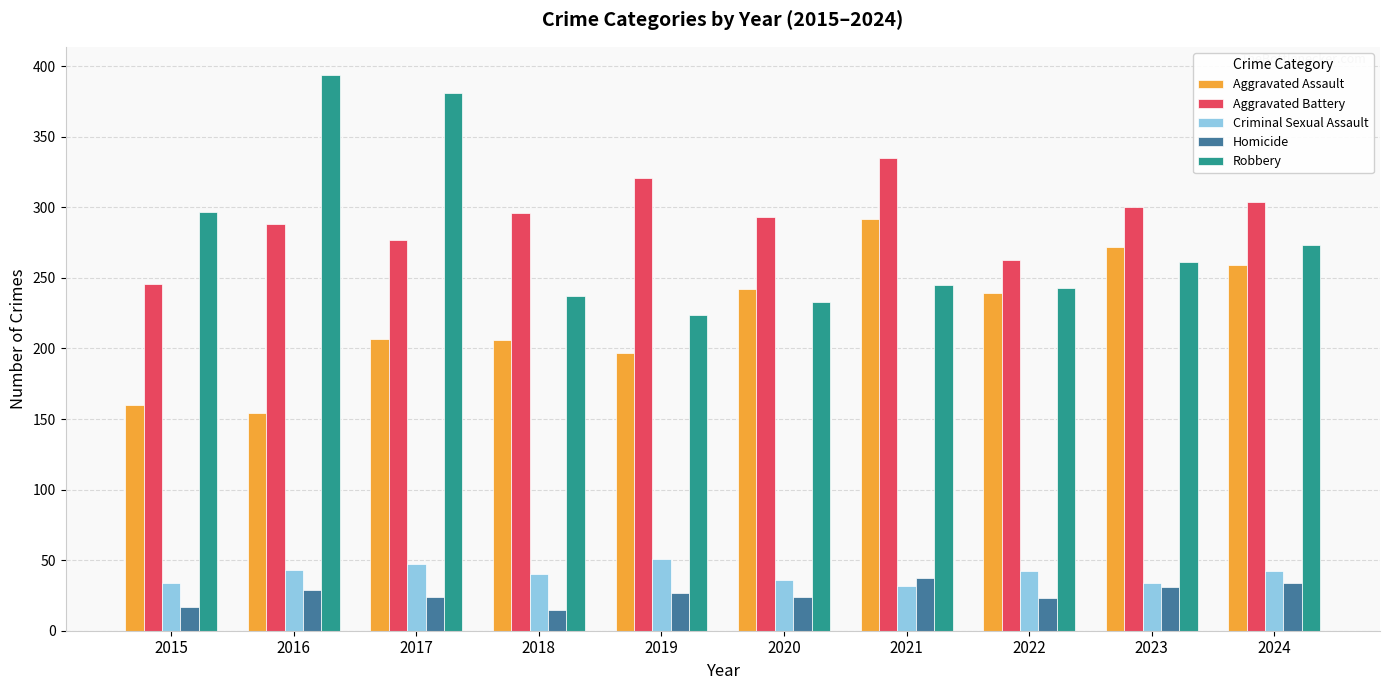

What is the minimum value for Robbery?

224